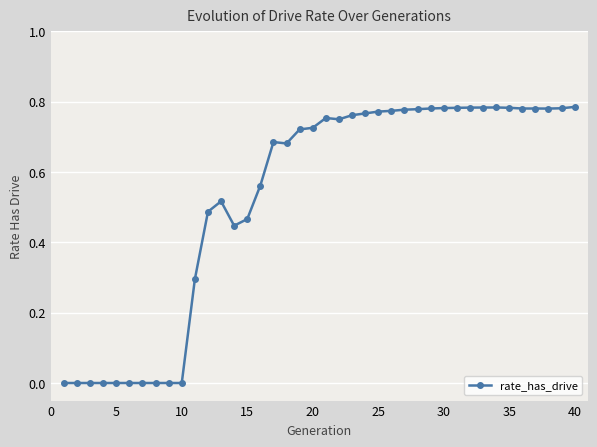

What is the sum of all values?

21.1